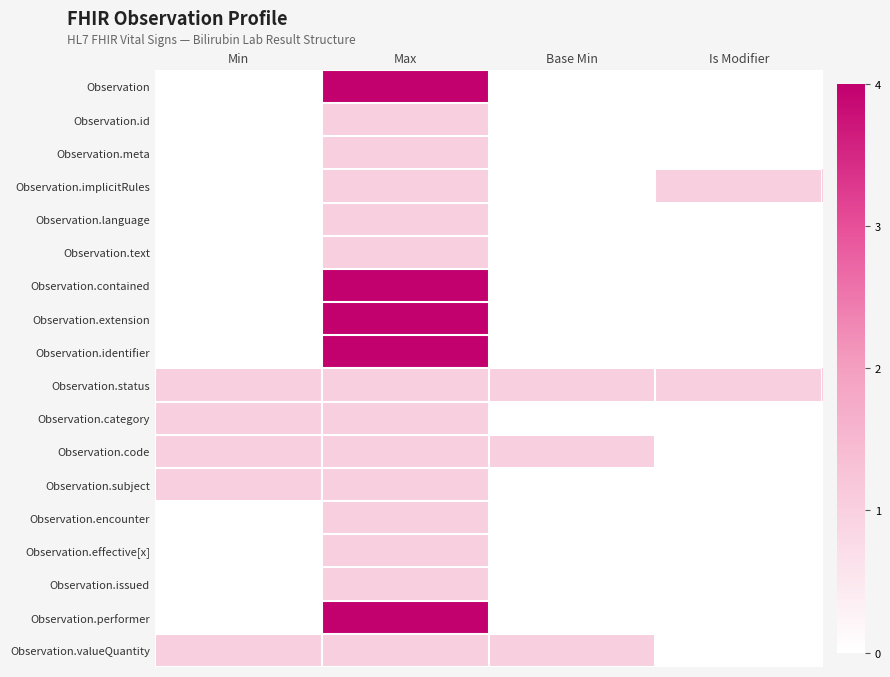

Reading right to left, list all the values displayed in this chart.

Observation: Is Modifier=0	Base Min=0	Max=4	Min=0
Observation.id: Is Modifier=0	Base Min=0	Max=1	Min=0
Observation.meta: Is Modifier=0	Base Min=0	Max=1	Min=0
Observation.implicitRules: Is Modifier=1	Base Min=0	Max=1	Min=0
Observation.language: Is Modifier=0	Base Min=0	Max=1	Min=0
Observation.text: Is Modifier=0	Base Min=0	Max=1	Min=0
Observation.contained: Is Modifier=0	Base Min=0	Max=4	Min=0
Observation.extension: Is Modifier=0	Base Min=0	Max=4	Min=0
Observation.identifier: Is Modifier=0	Base Min=0	Max=4	Min=0
Observation.status: Is Modifier=1	Base Min=1	Max=1	Min=1
Observation.category: Is Modifier=0	Base Min=0	Max=1	Min=1
Observation.code: Is Modifier=0	Base Min=1	Max=1	Min=1
Observation.subject: Is Modifier=0	Base Min=0	Max=1	Min=1
Observation.encounter: Is Modifier=0	Base Min=0	Max=1	Min=0
Observation.effective[x]: Is Modifier=0	Base Min=0	Max=1	Min=0
Observation.issued: Is Modifier=0	Base Min=0	Max=1	Min=0
Observation.performer: Is Modifier=0	Base Min=0	Max=4	Min=0
Observation.valueQuantity: Is Modifier=0	Base Min=1	Max=1	Min=1